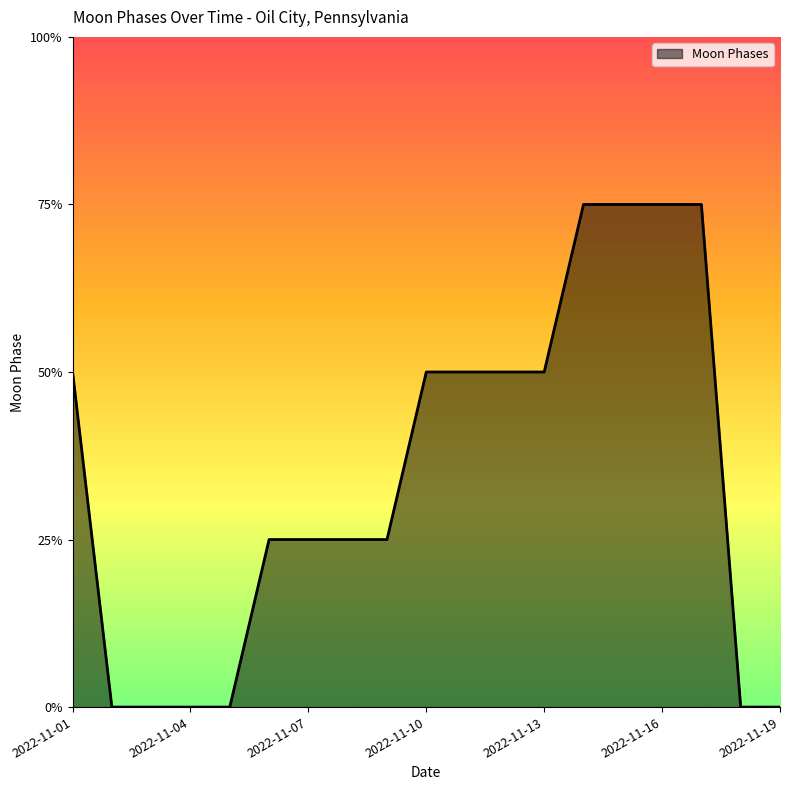

Does the chart display data point markers on the line(s)?

No